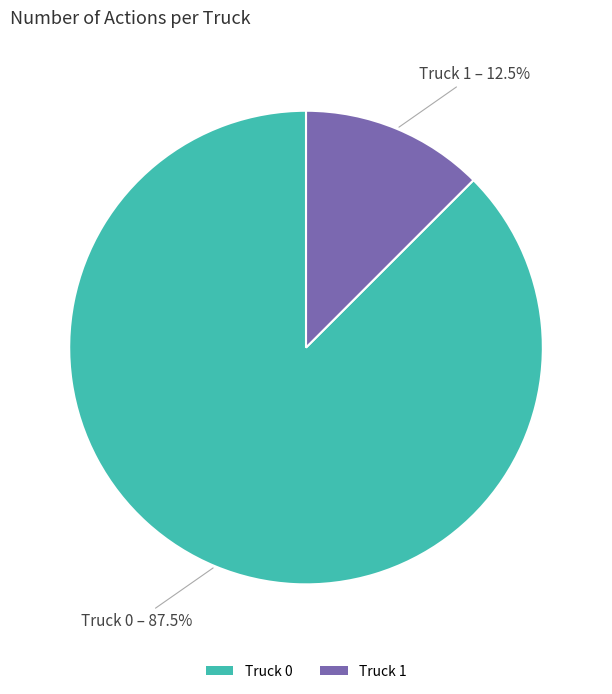

True or false: Truck 0 accounts for 97% of the total.

False